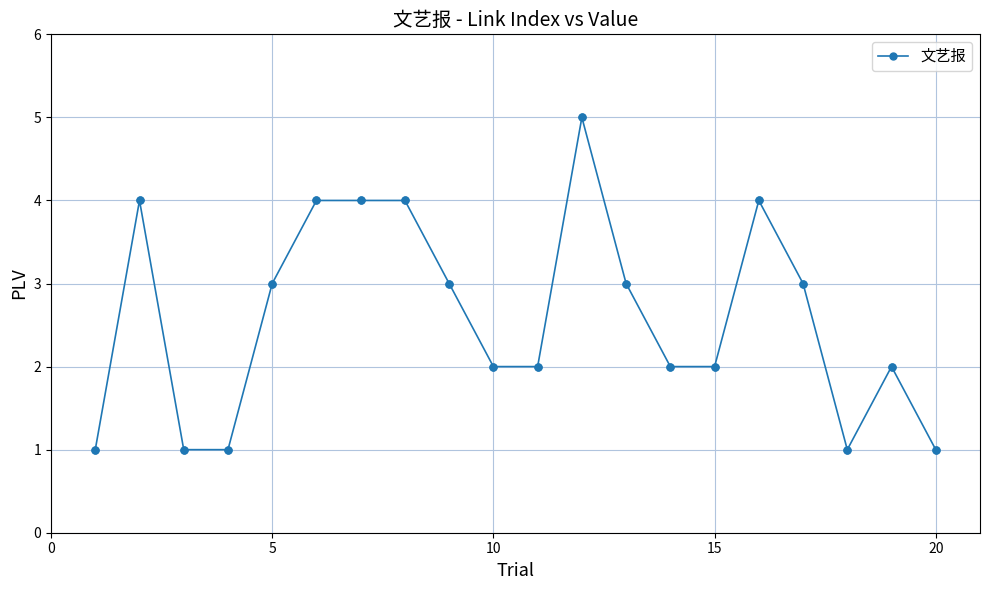

What is the difference between the second highest and second lowest values?

3